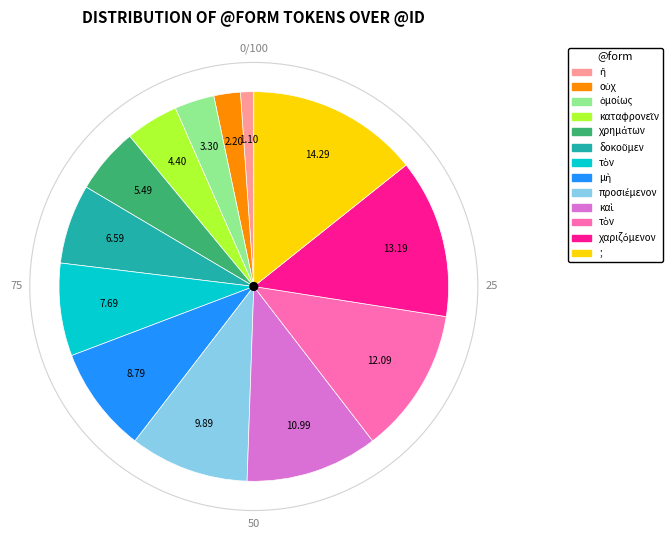

Is there a majority slice in this chart?

No